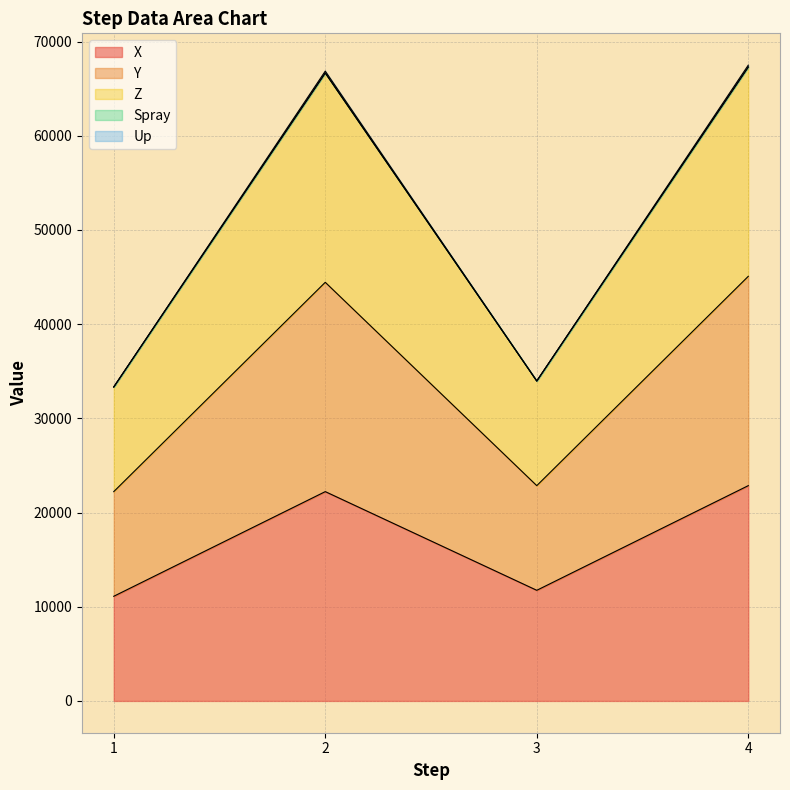

How many data points in Spray are less than 66666?

2